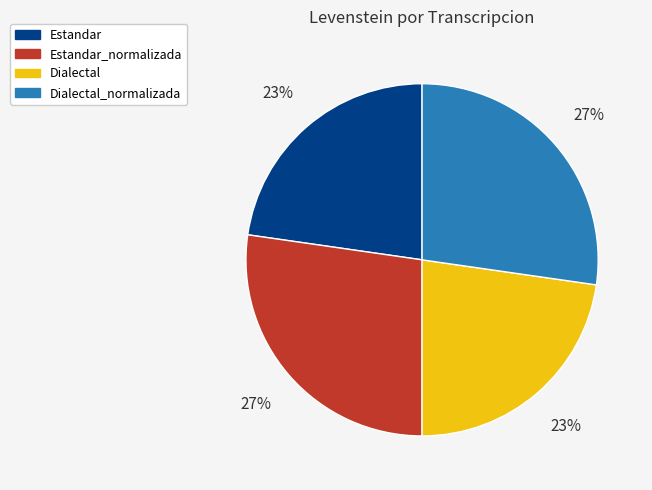

Is there any slice that represents more than half of the pie?

No